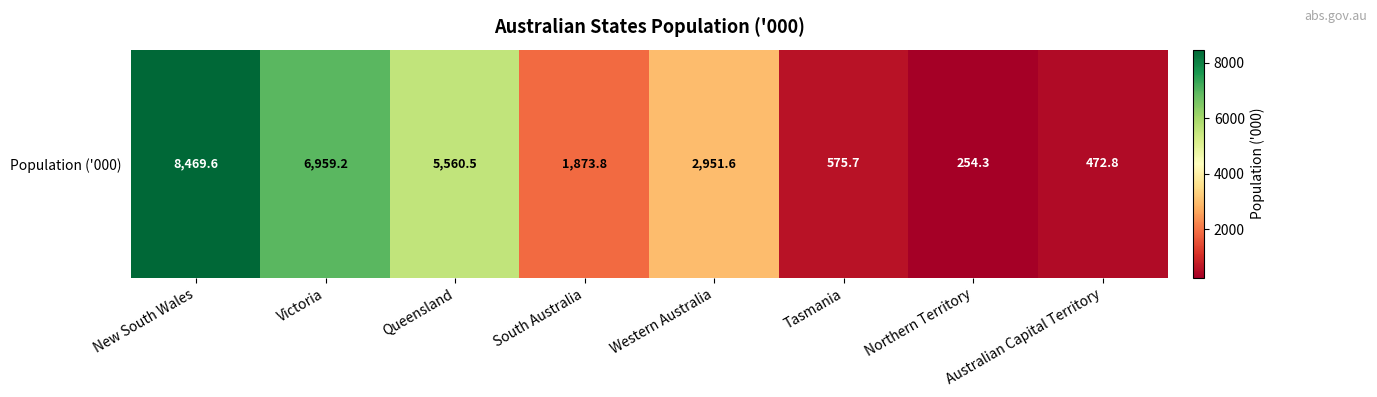

What is the difference between the second highest and minimum values?

6704.9